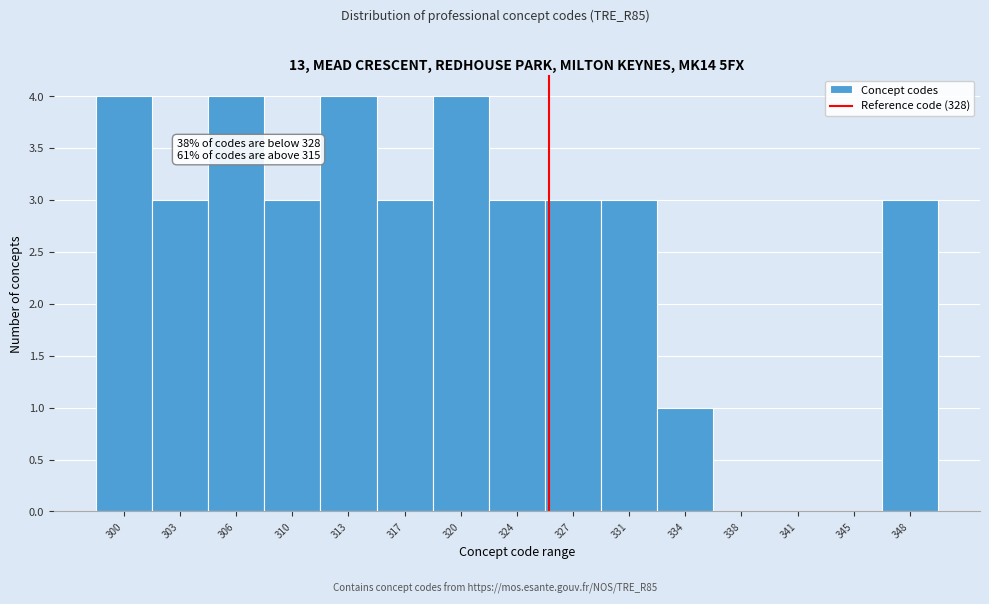

Reading left to right, extract all data points from this chart.

300=4	303=3	306=4	310=3	313=4	317=3	320=4	324=3	327=3	331=3	334=1	338=0	341=0	345=0	348=3